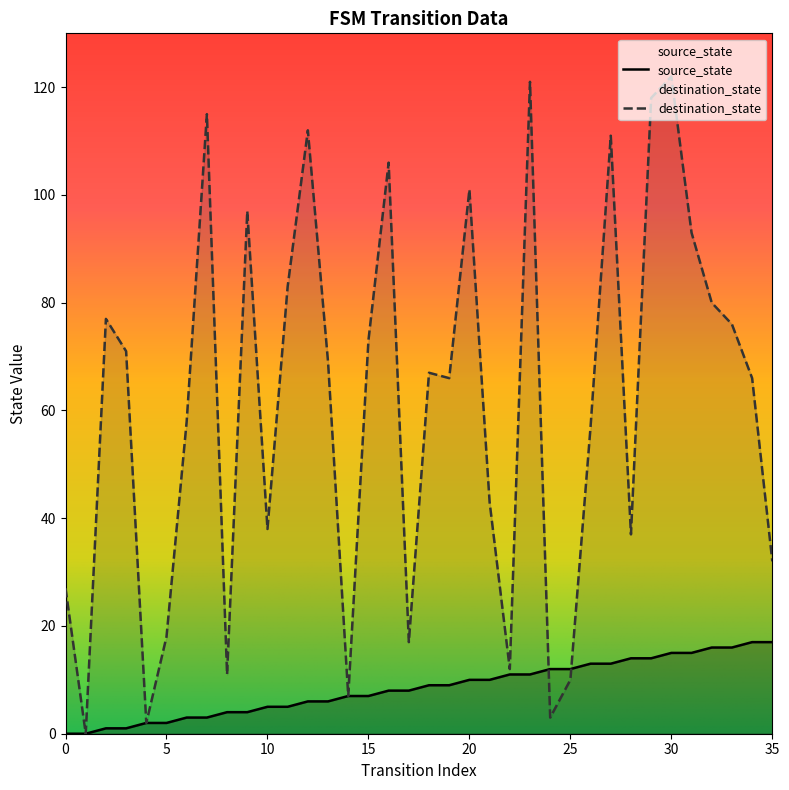

At which label does destination_state reach its peak?

30